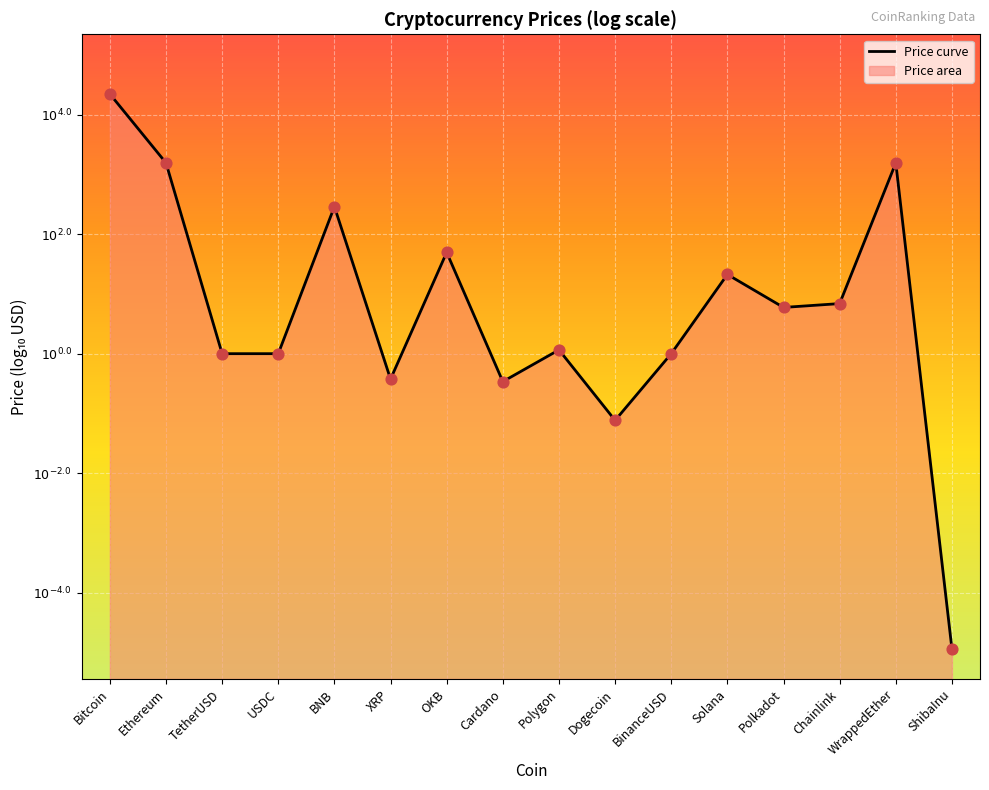

Between XRP and TetherUSD, which is larger?

TetherUSD